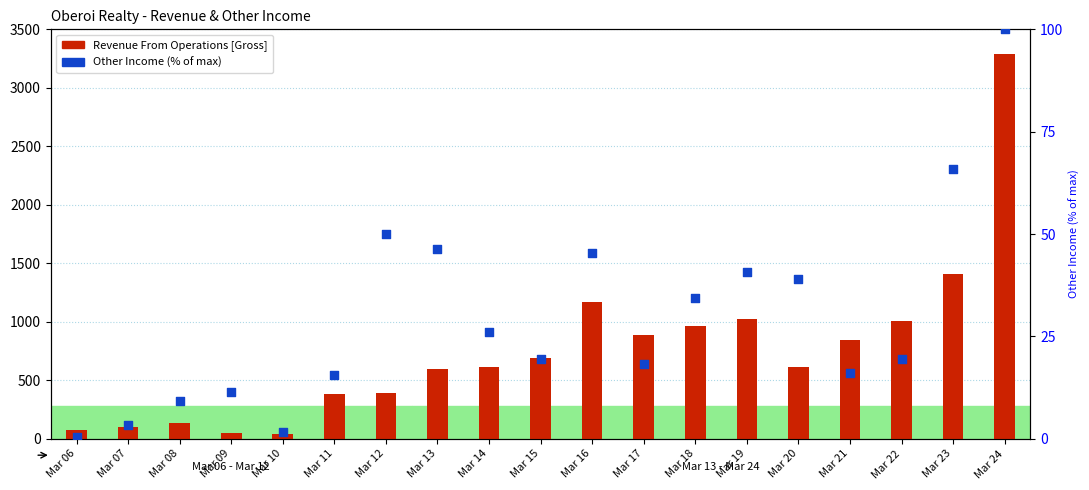

Which series has the largest total across all categories?

Revenue From Operations [Gross]